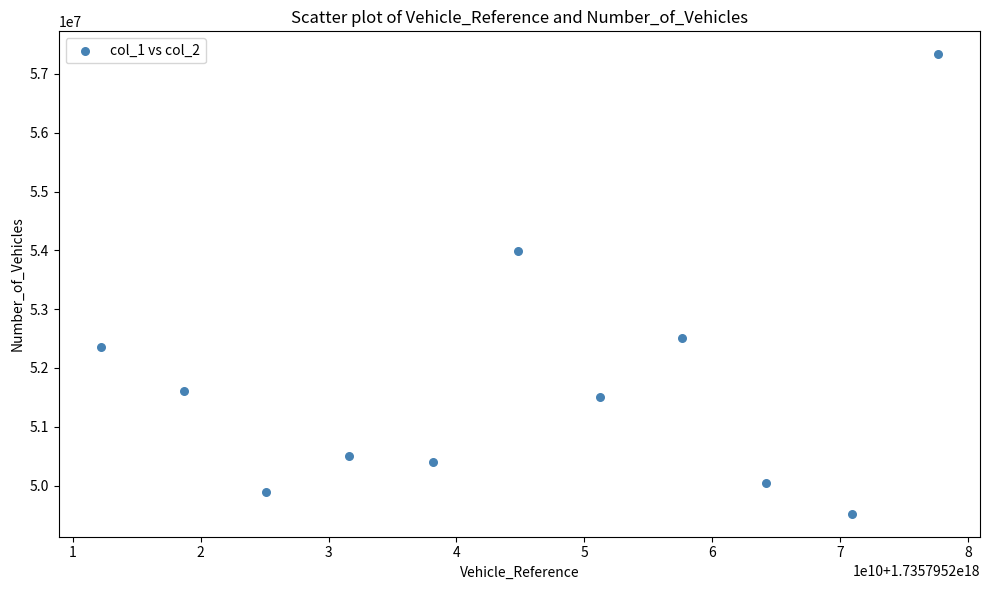

What is the average X value?

1735795244754164224